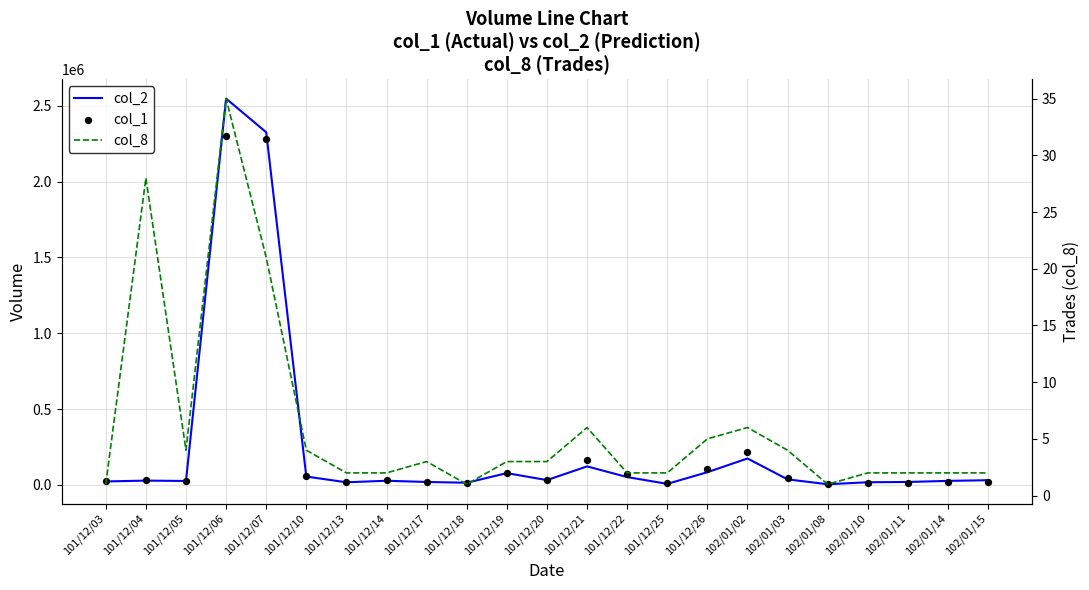

Which series has the widest spread of Y values?

col_2